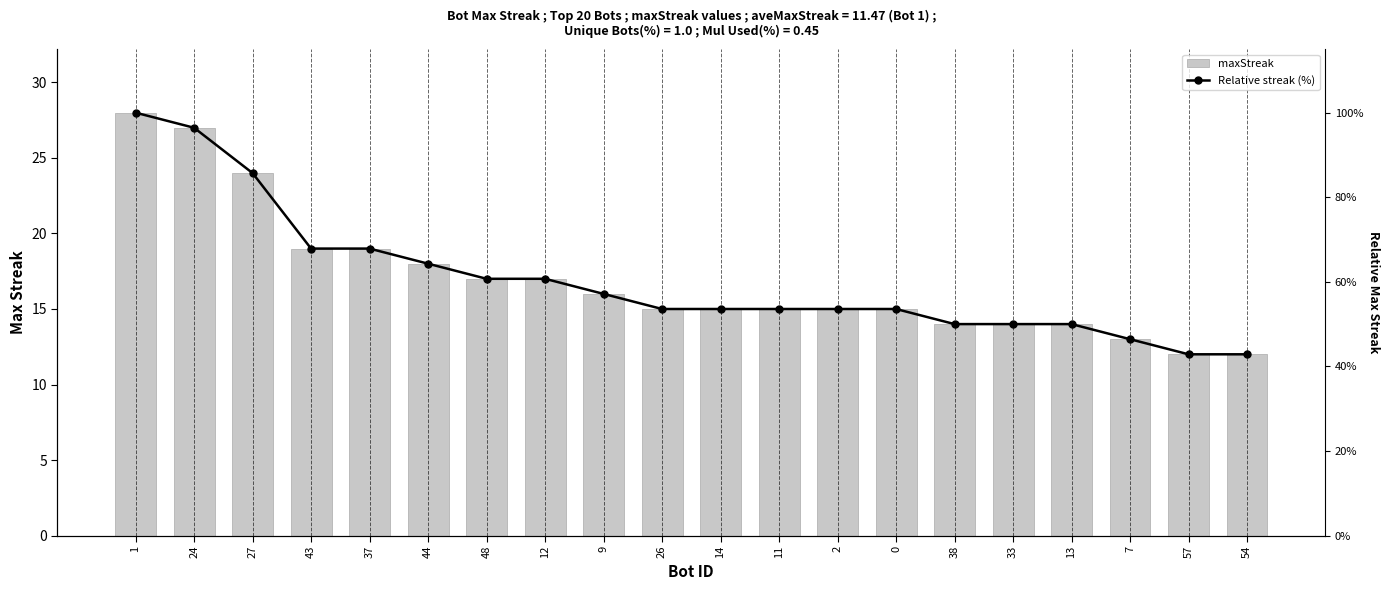

Does the chart contain stacked bars?

No